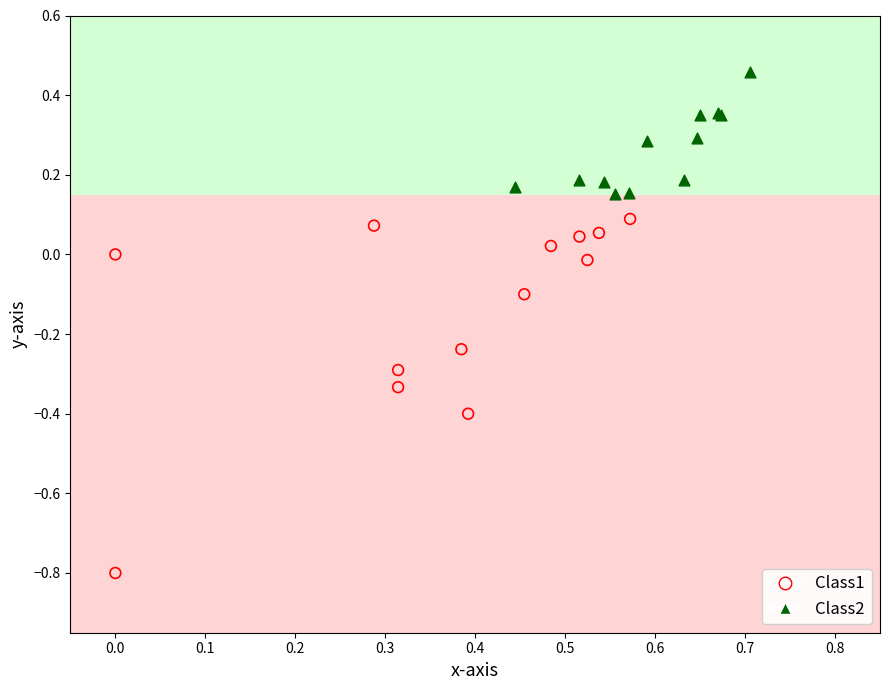

Which series contains the highest Y value?

Class2